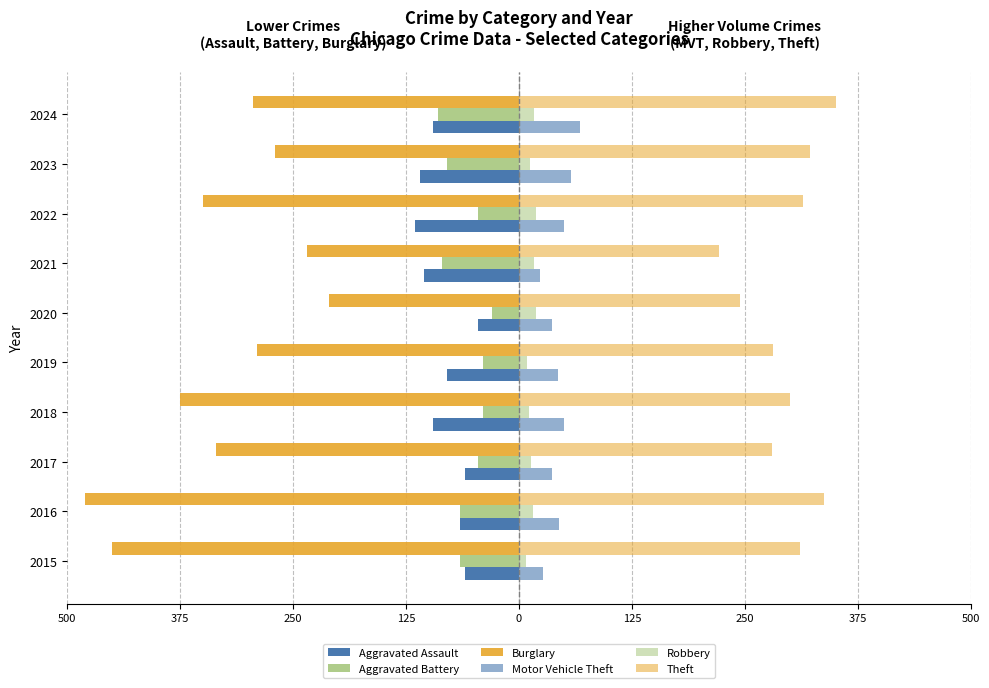

How many series are shown in this chart?

6